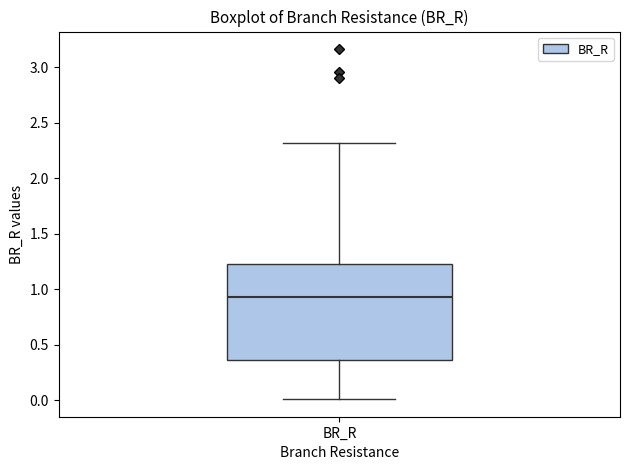

Transcribe this box plot: give where the median line is, the range the box spans, and where the two whiskers end, as read against the y-axis. The values are not printed on the chart, so give them approximately, as read against the axis.

median 0.95, box 0.35 to 1.25, whiskers 0.00 to 2.30